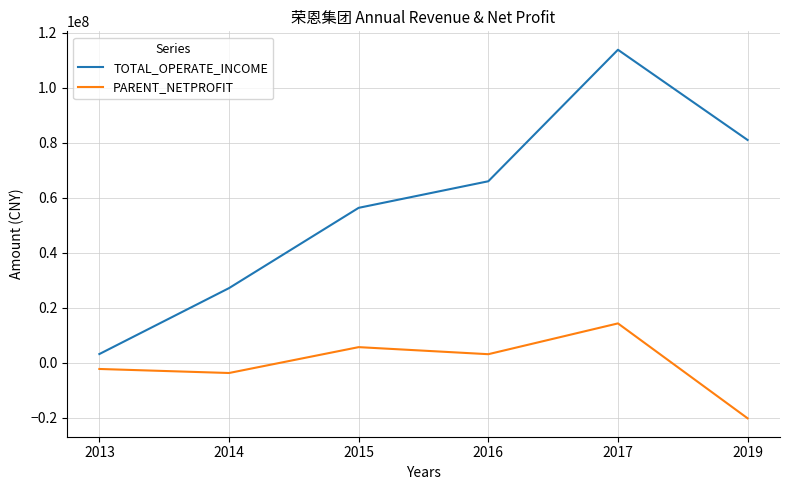

True or false: TOTAL_OPERATE_INCOME and PARENT_NETPROFIT cross at least once.

False